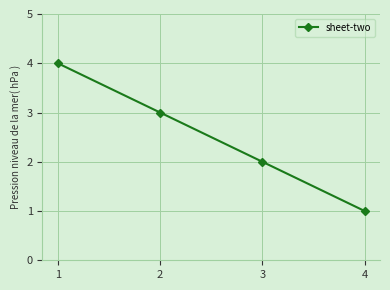

What is the value of the 4th point from the left?

1